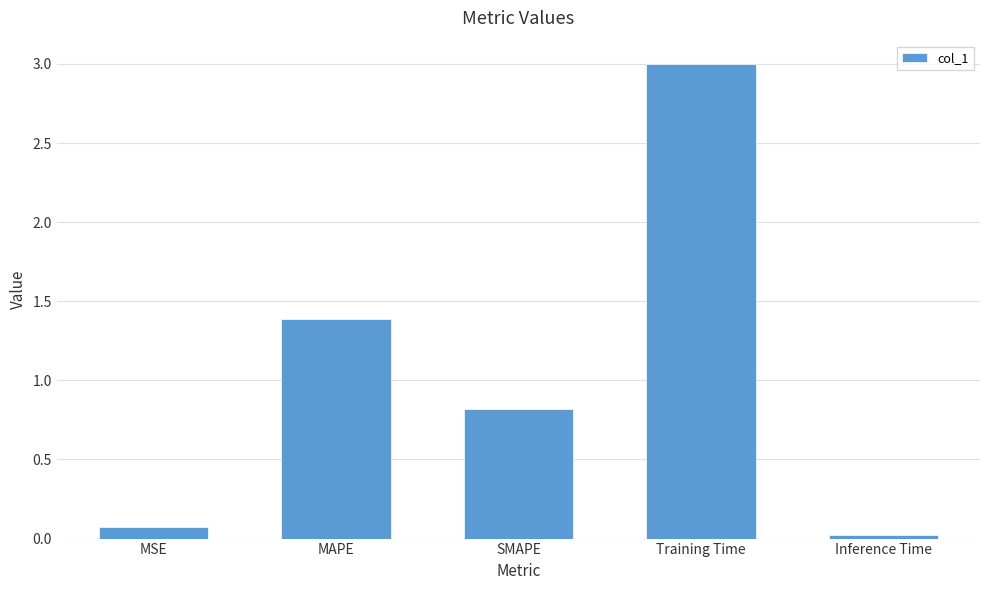

What is the change in value from MSE to SMAPE?

+0.7